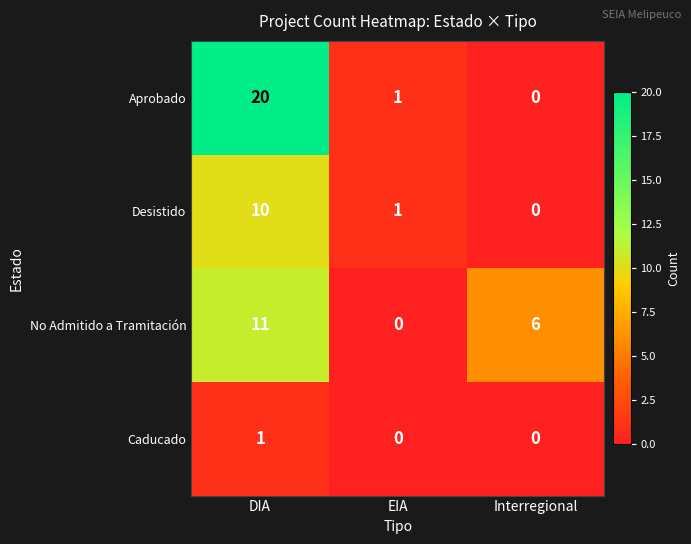

Which label corresponds to the largest value in the chart?

DIA